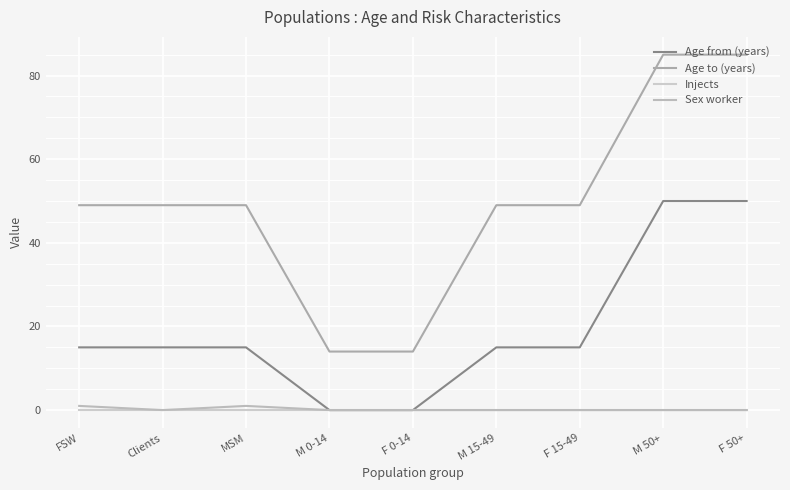

What is the label of the 9th point from the left?

F 50+